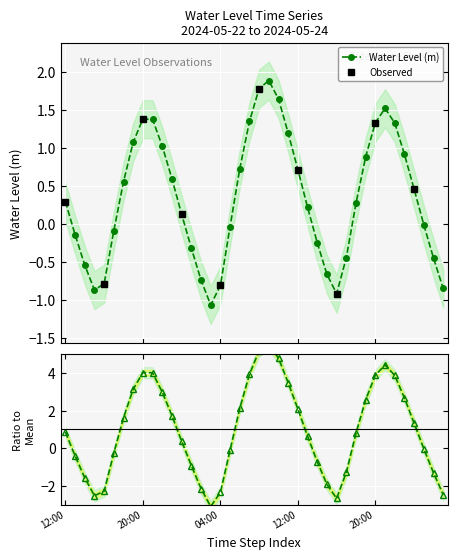

What is the value of the Water Level (m) point at the 21st from the left?

1.8